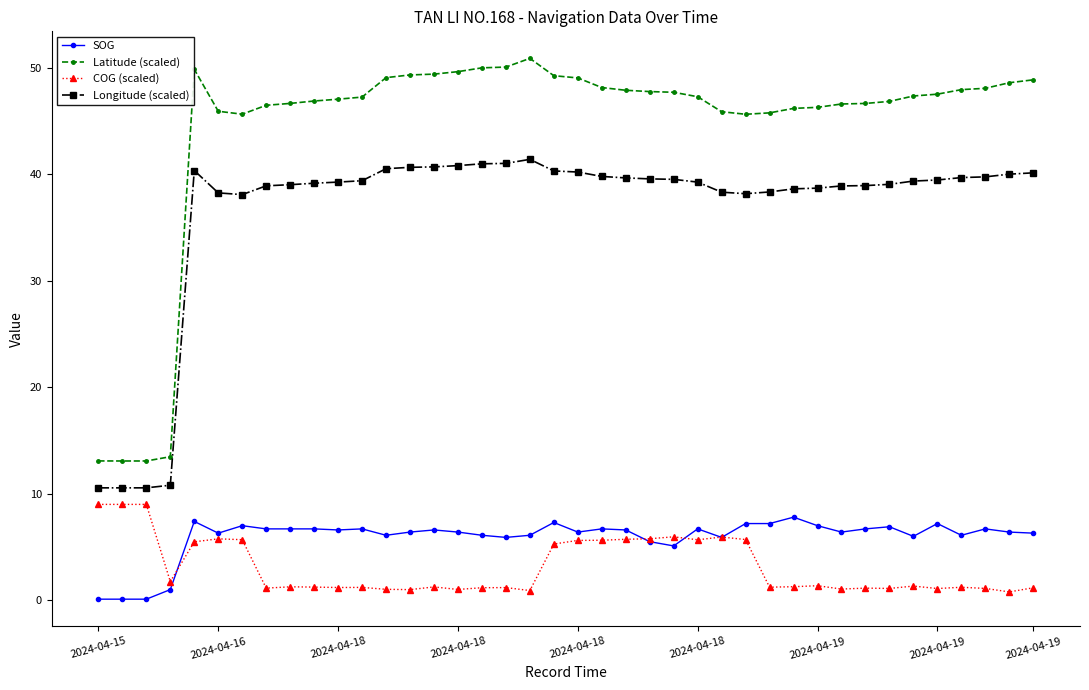

True or false: Longitude (scaled) and SOG cross at least once.

False